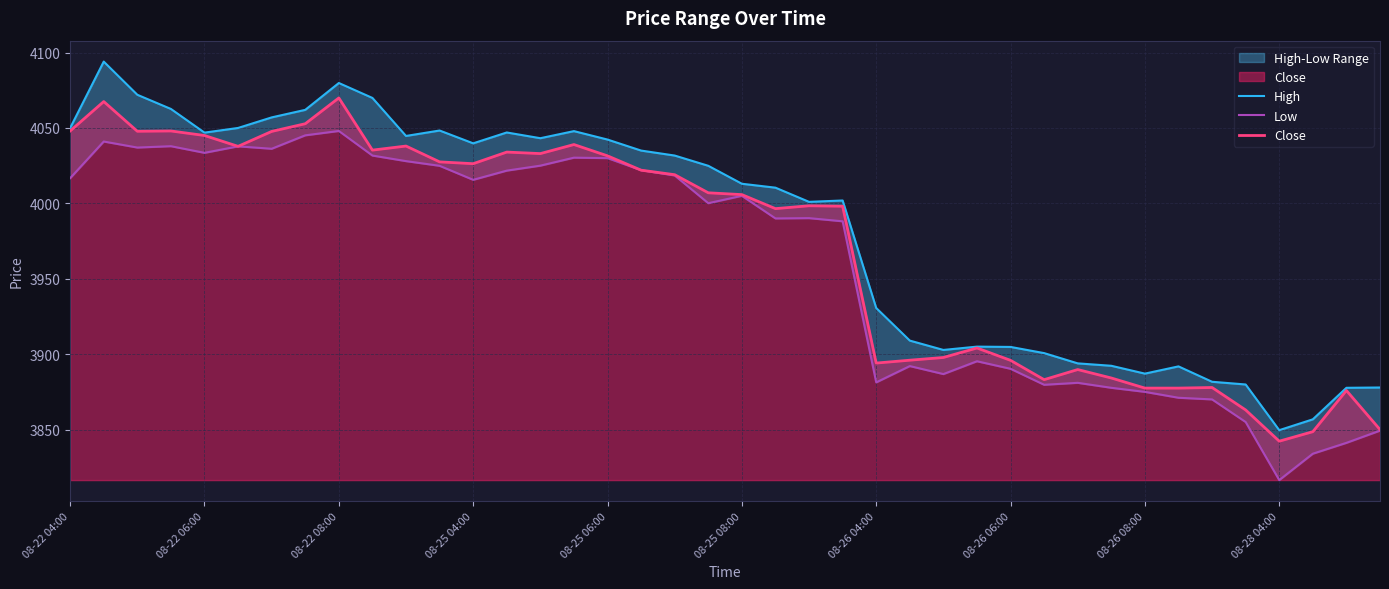

What is the average value of the Close series?

3970.8